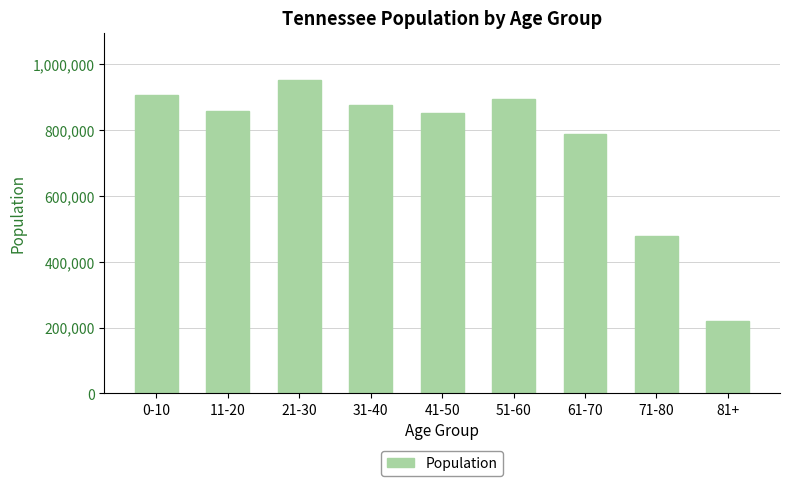

What is the difference between the values at 41-50 and 61-70?

64482